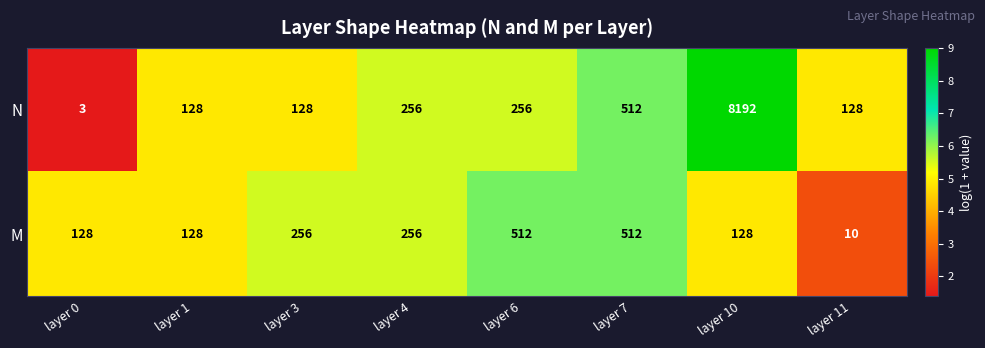

What is the difference between the M values at layer 7 and layer 1?

384